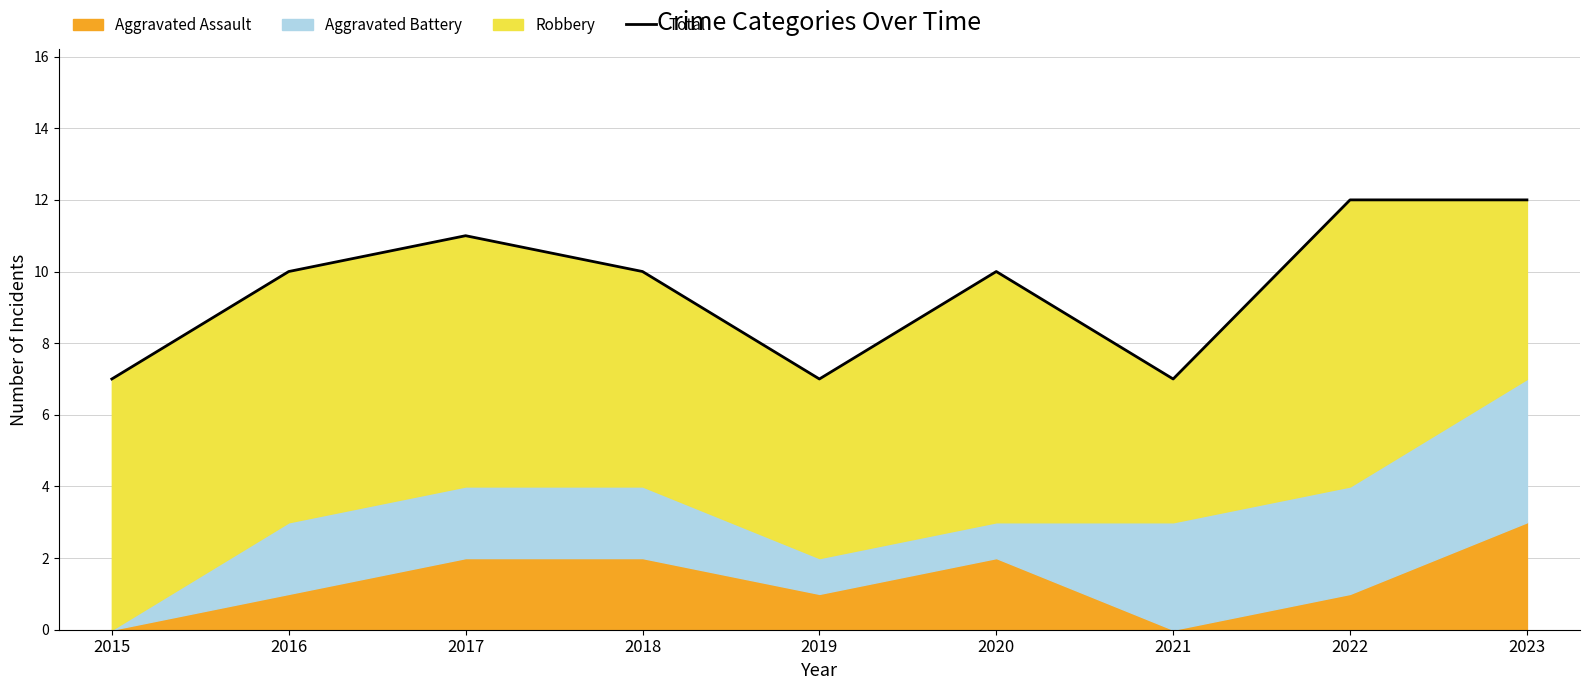

Which label corresponds to the largest value in the chart?

2022